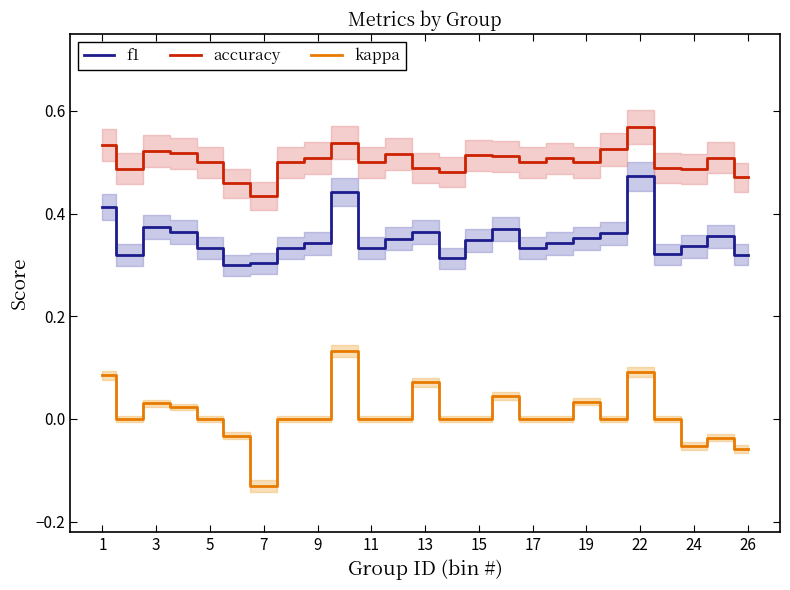

Which category has the lowest value in the kappa series?

7